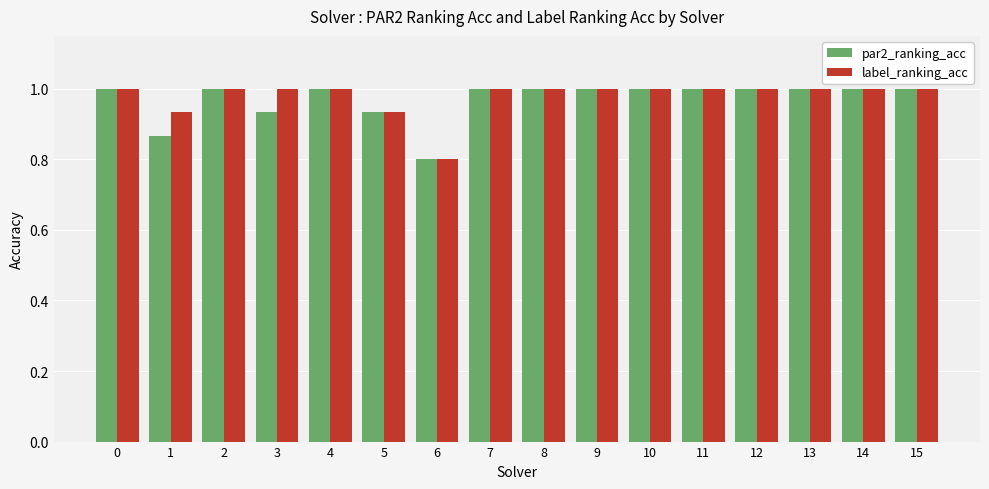

How many bars are there in total?

32